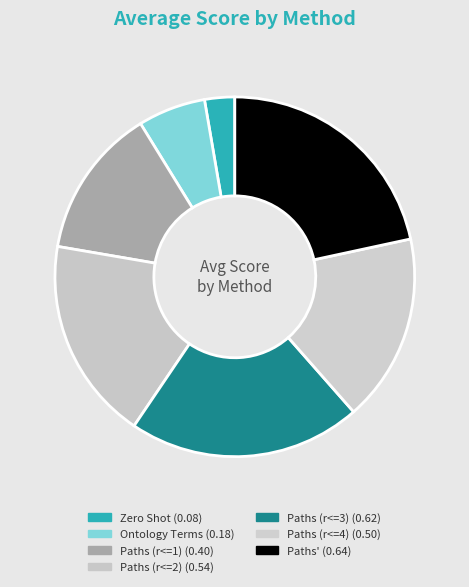

How many segments does this pie chart have?

7